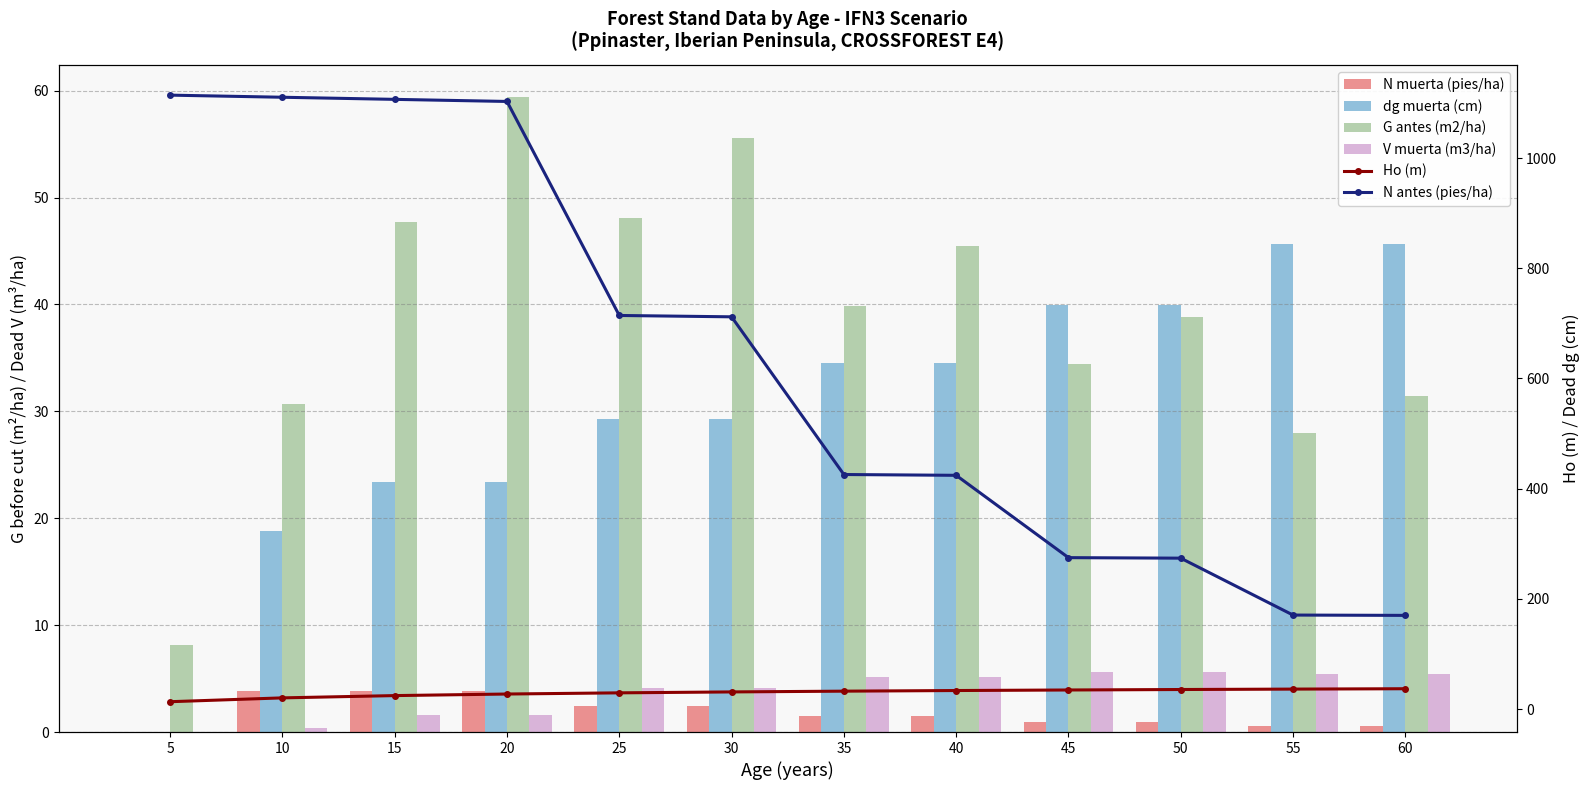

Are the bars horizontal?

No